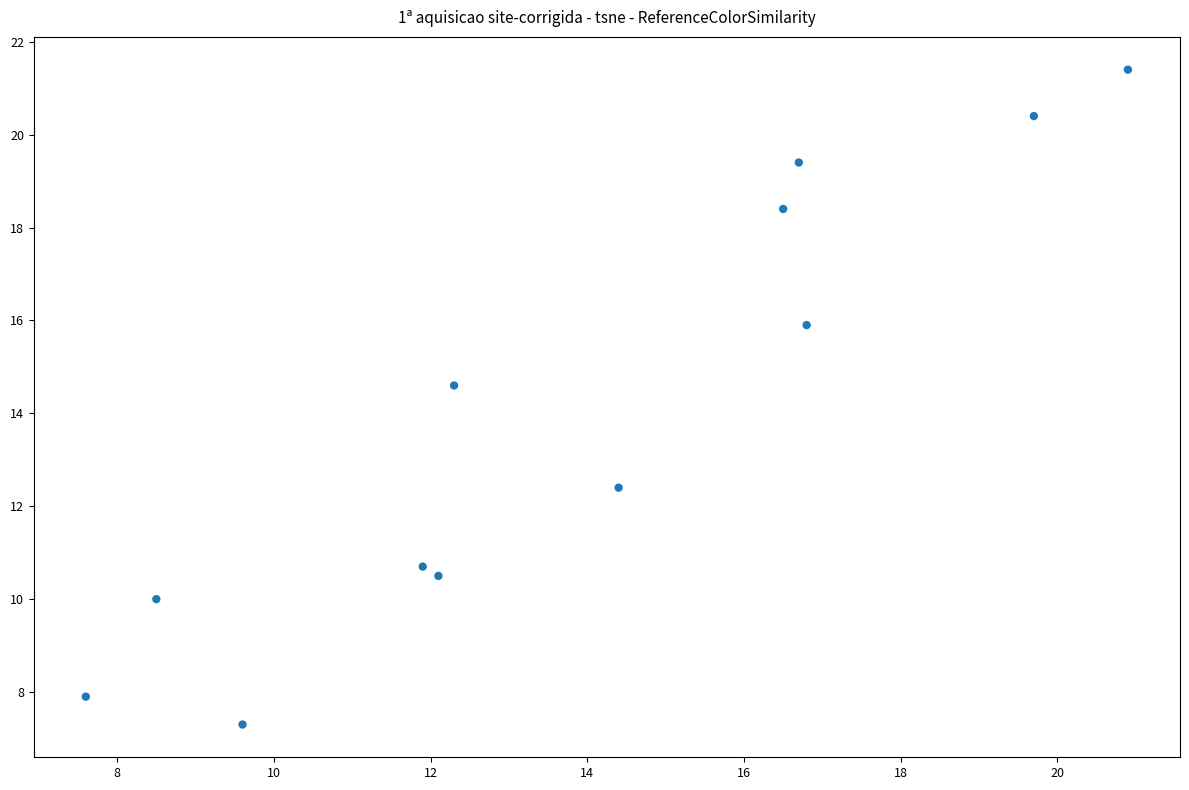

What is the range of X values (max minus min)?

13.3